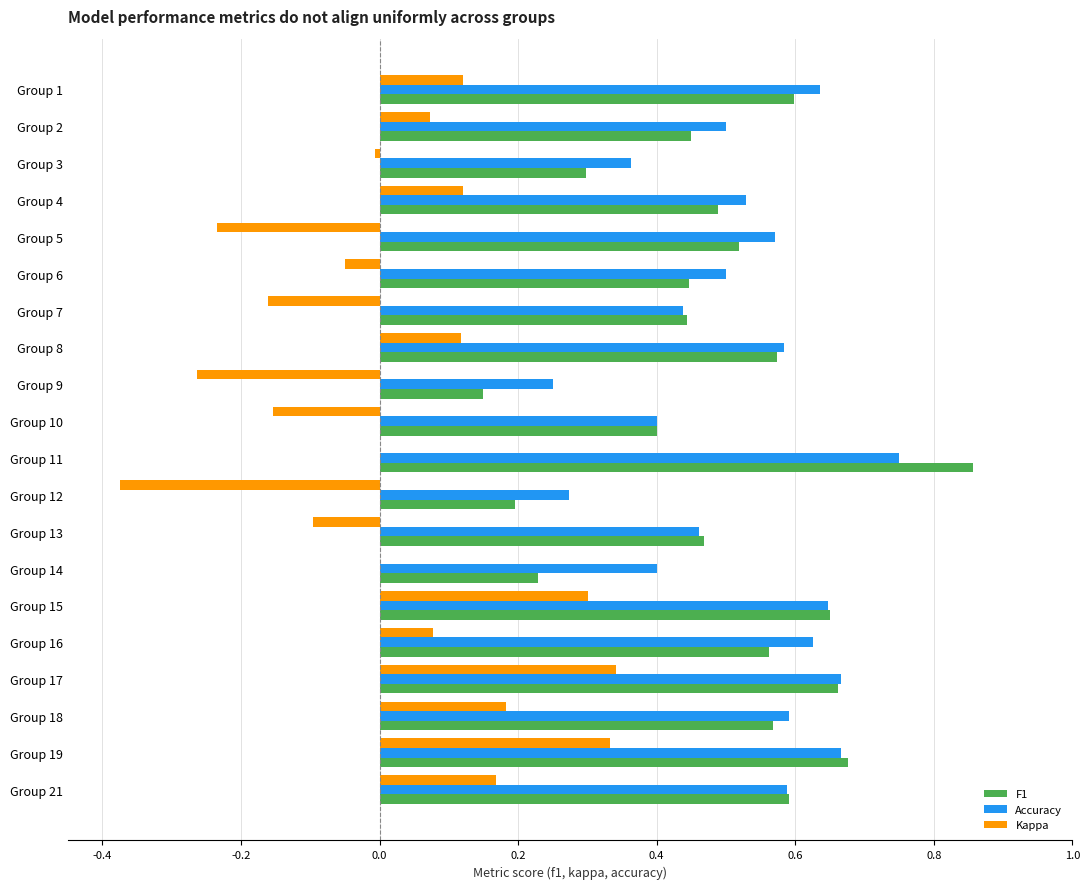

Is it true that Accuracy equals 0.4 at Group 14?

True